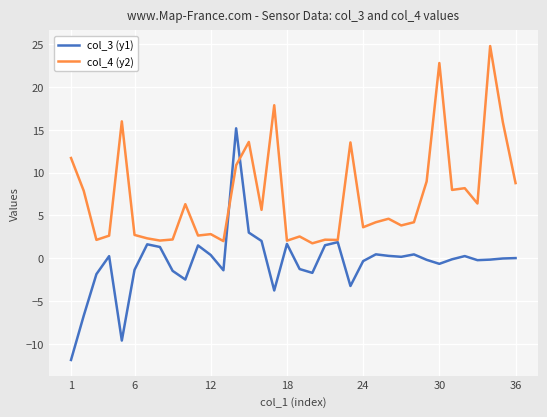

Which series has the largest total across all categories?

col_4 (y2)